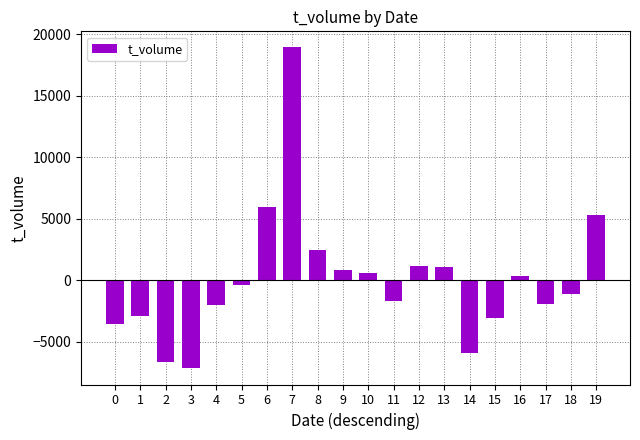

Between 0 and 17, which is larger?

17